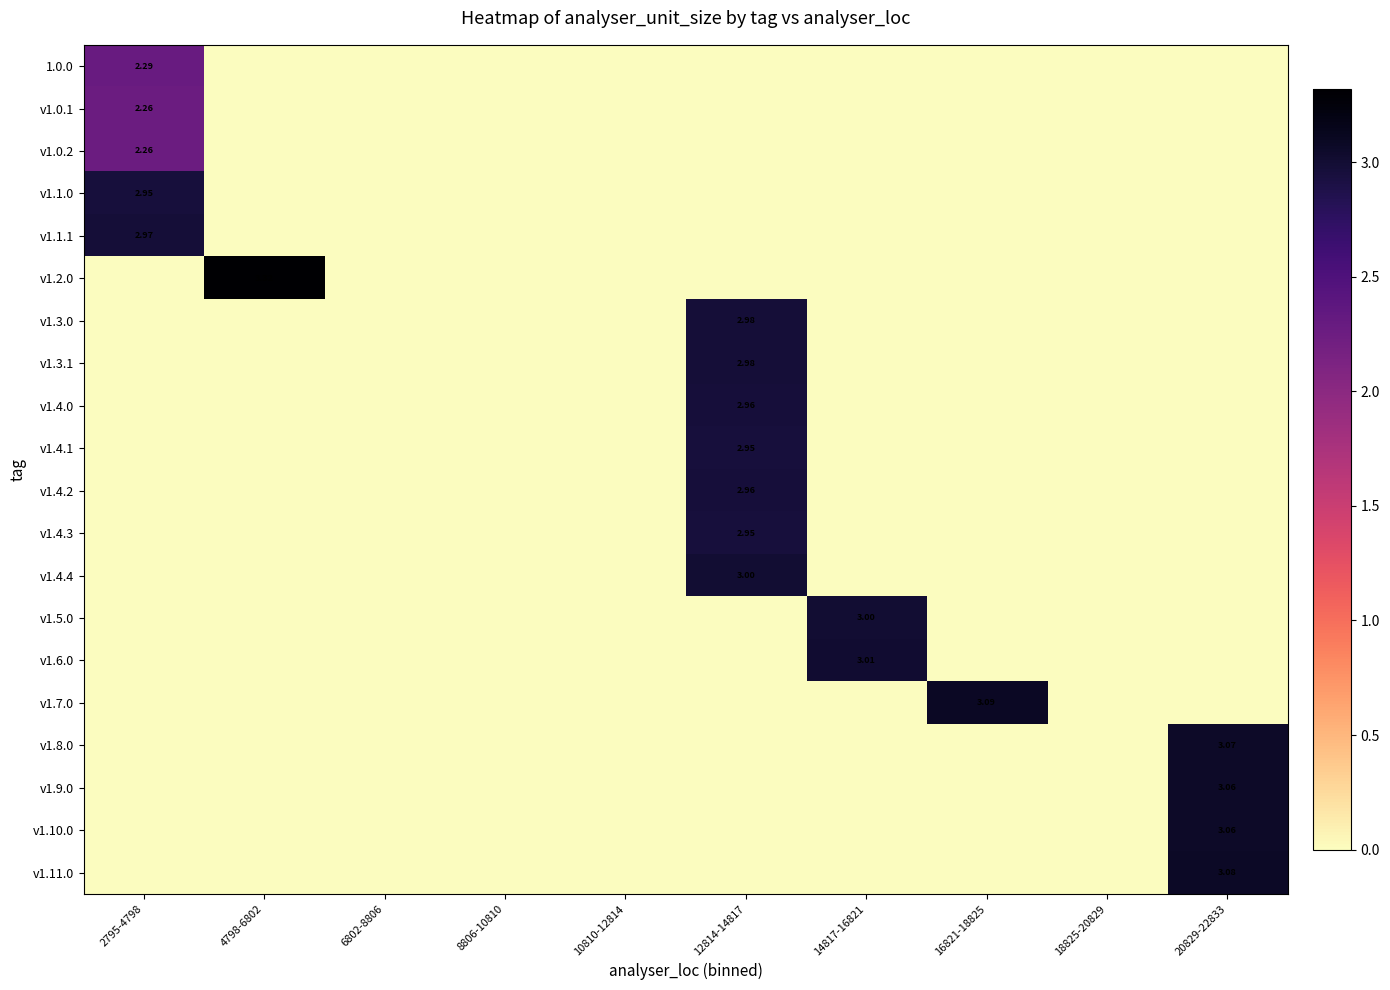

The value of v1.1.0 at 4798-6802 is 1.1. True or false?

False